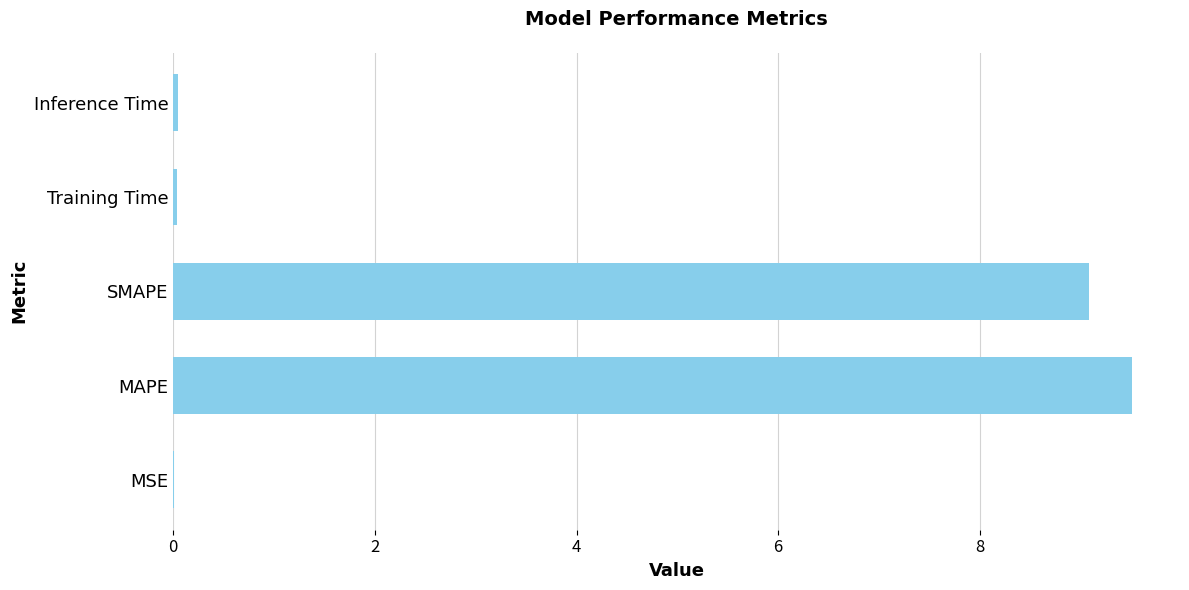

Between MAPE and Training Time, which is larger?

MAPE